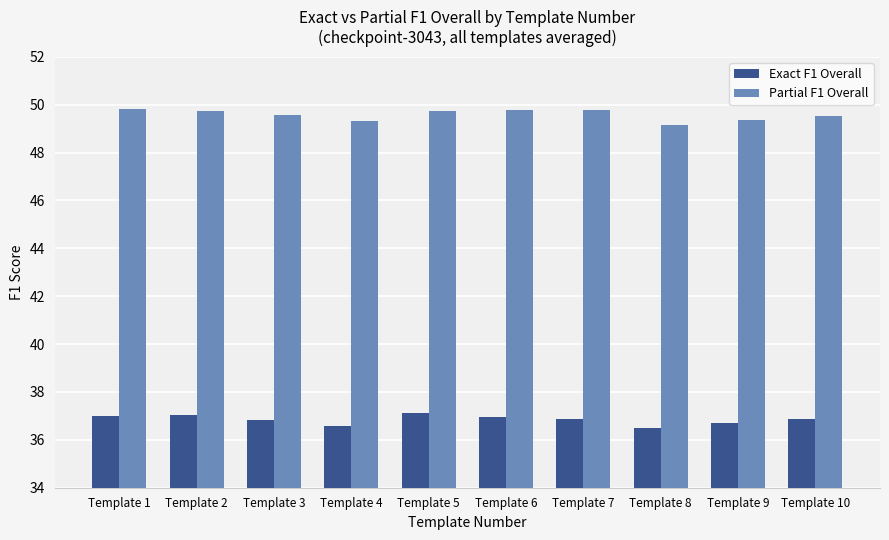

Rank the series by their maximum value, from highest to lowest.

Partial F1 Overall, Exact F1 Overall